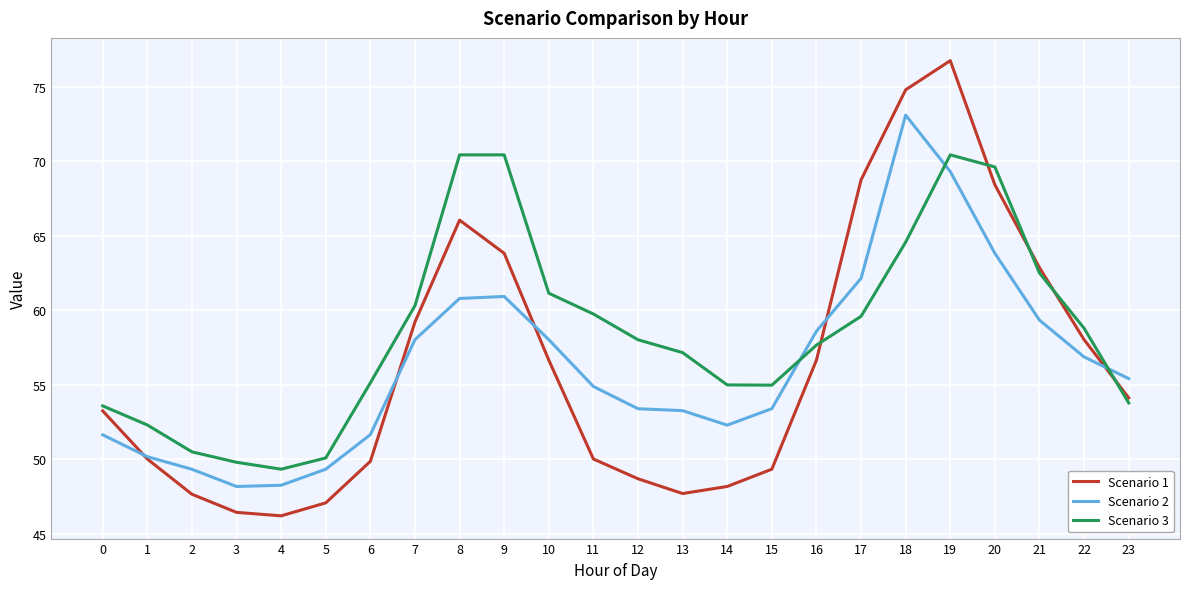

Read the Scenario 2 value at 1.

50.2